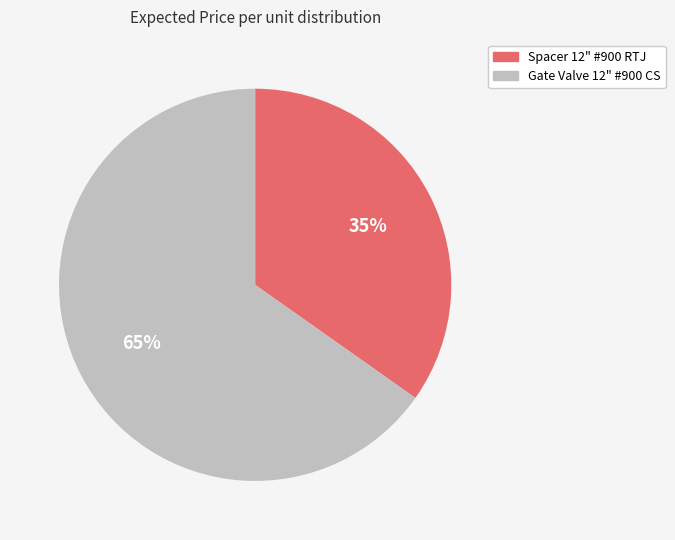

What is the ratio of the value at Spacer 12" #900 RTJ to the value at Gate Valve 12" #900 CS?

0.5